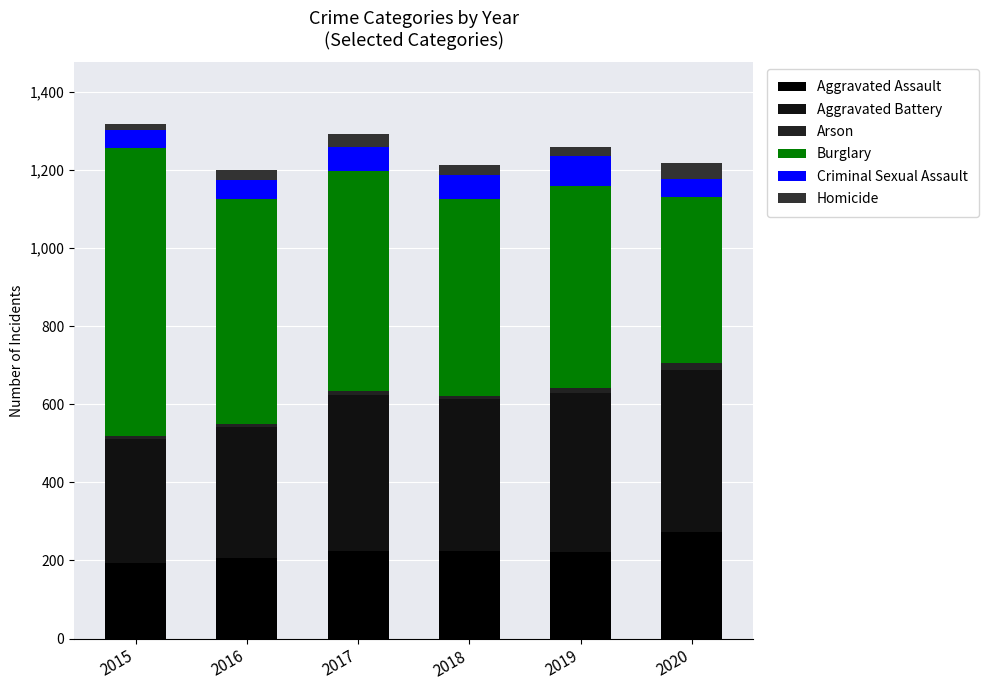

Count the number of categories in the chart.

6